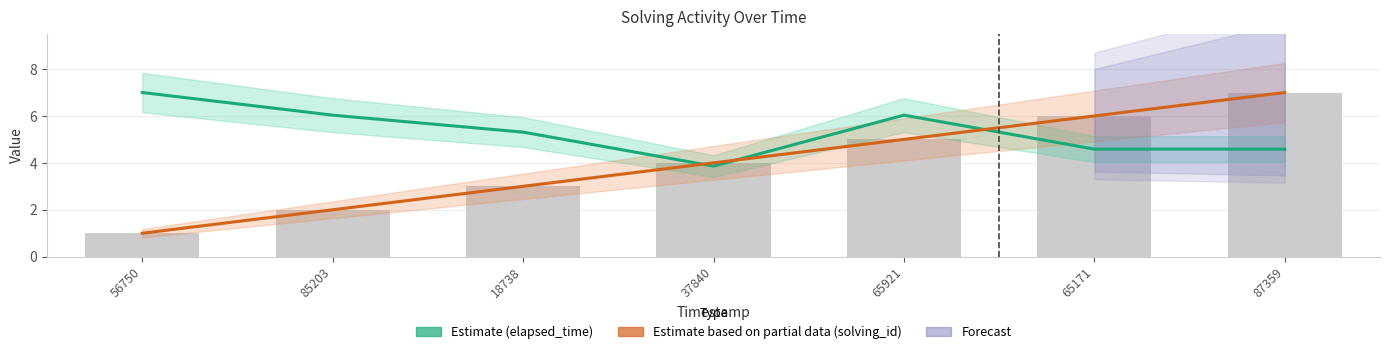

At which category is the sum across all series the highest?

87359